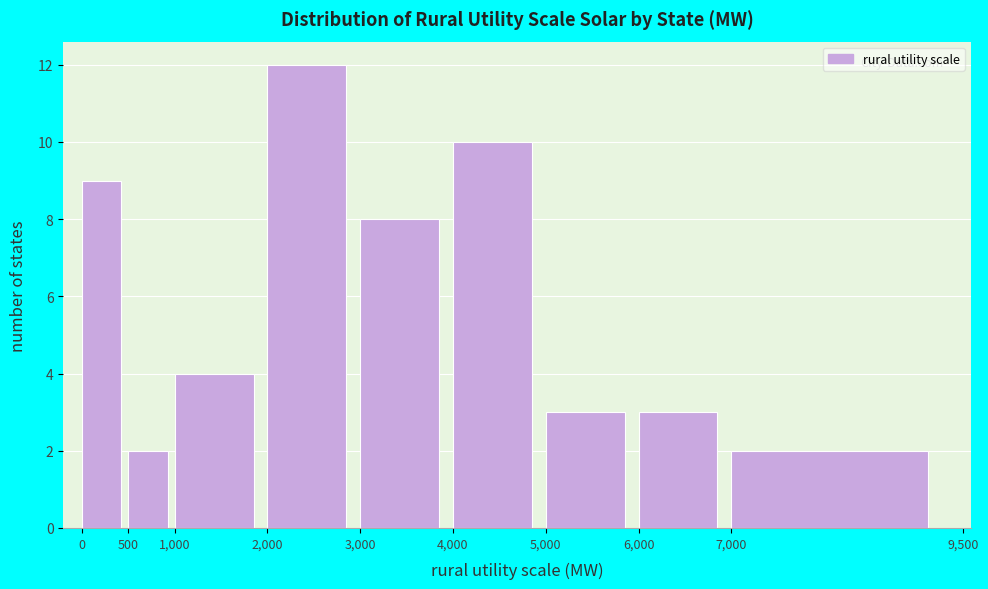

Over which range of the x-axis is the bar tallest?

2,000 to 3,000